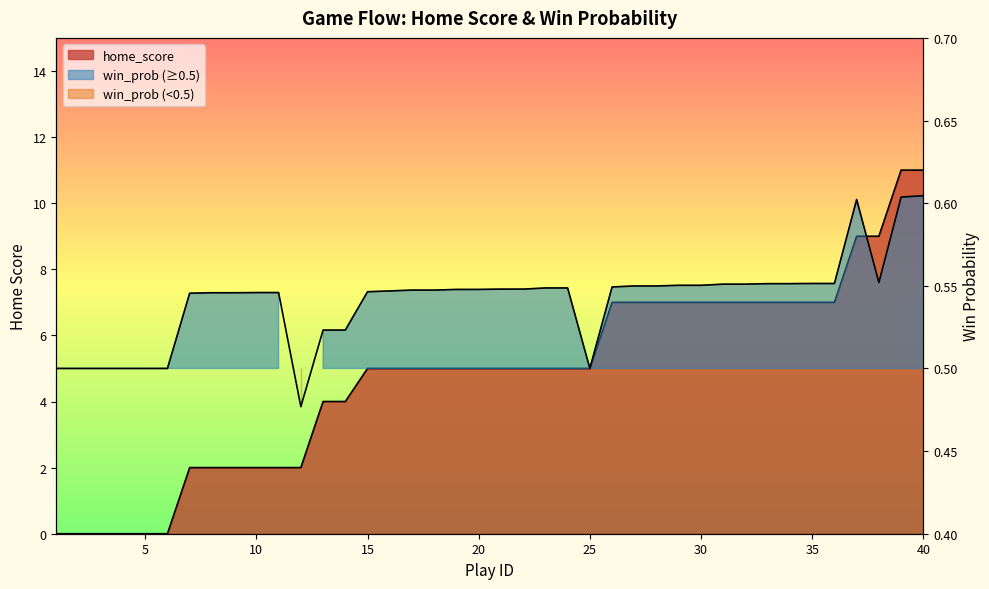

Which series has the largest total across all categories?

home_score